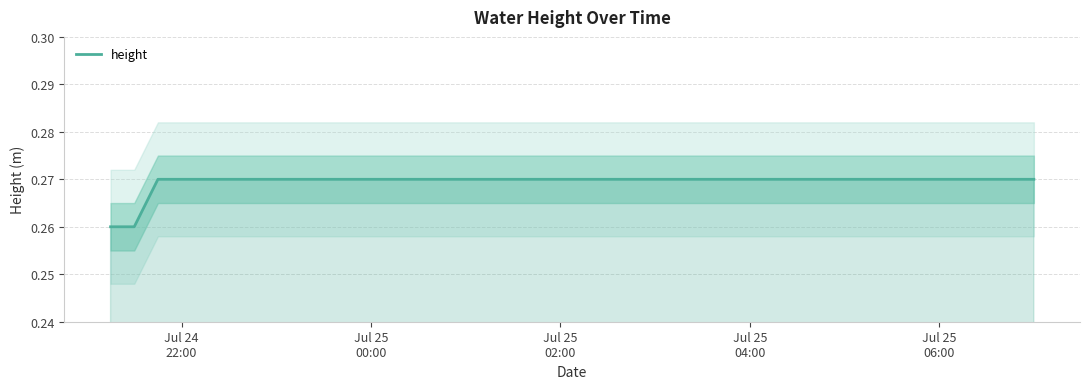

How many series are shown in this chart?

1